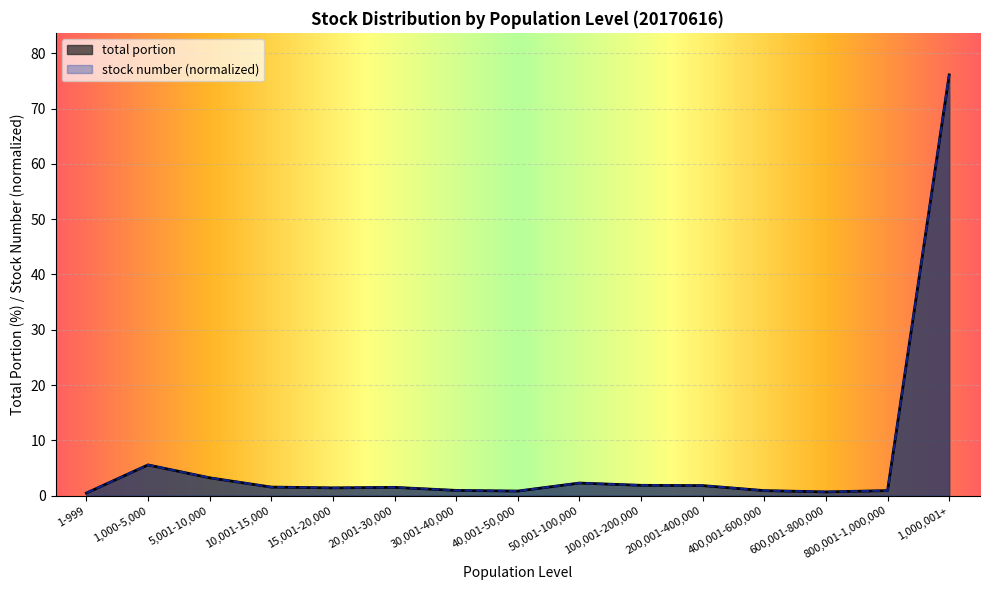

Is it true that total portion equals 3.0 at 100,001-200,000?

False